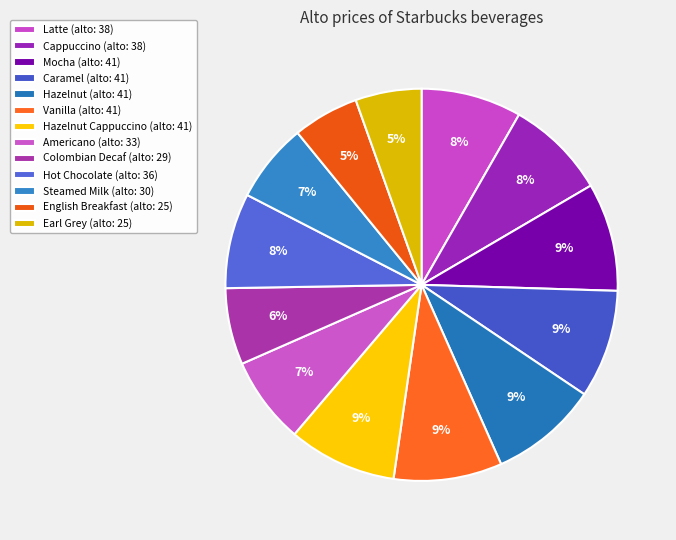

How many segments does this pie chart have?

13